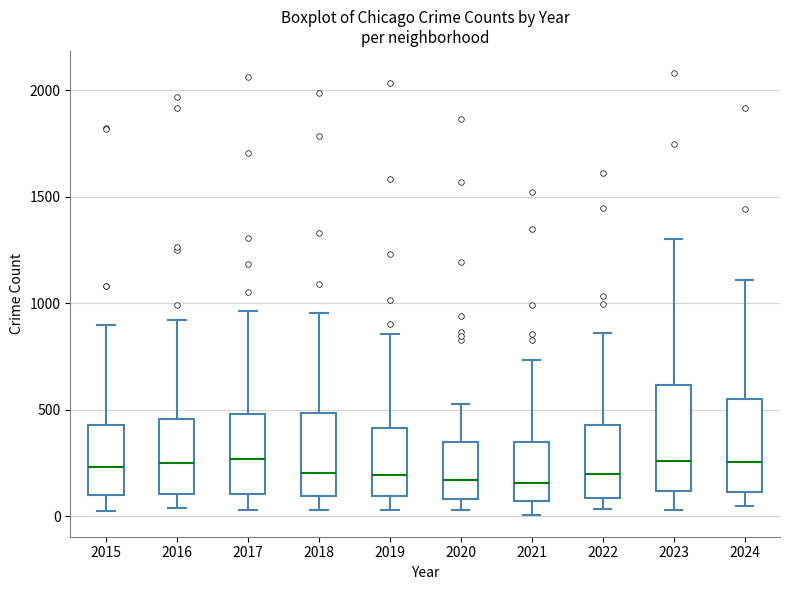

Reading left to right, read every box against the y-axis: the position of its median line, the range the box covers, and the ends of its whiskers. The values are not printed on the chart, so give them approximately, as read against the axis.

2015: median 250, box 100 to 450, whiskers 0 to 900
2016: median 250, box 100 to 450, whiskers 50 to 900
2017: median 250, box 100 to 500, whiskers 50 to 950
2018: median 200, box 100 to 500, whiskers 50 to 950
2019: median 200, box 100 to 400, whiskers 50 to 850
2020: median 150, box 100 to 350, whiskers 50 to 550
2021: median 150, box 50 to 350, whiskers 0 to 750
2022: median 200, box 100 to 450, whiskers 50 to 850
2023: median 250, box 100 to 600, whiskers 50 to 1300
2024: median 250, box 100 to 550, whiskers 50 to 1100